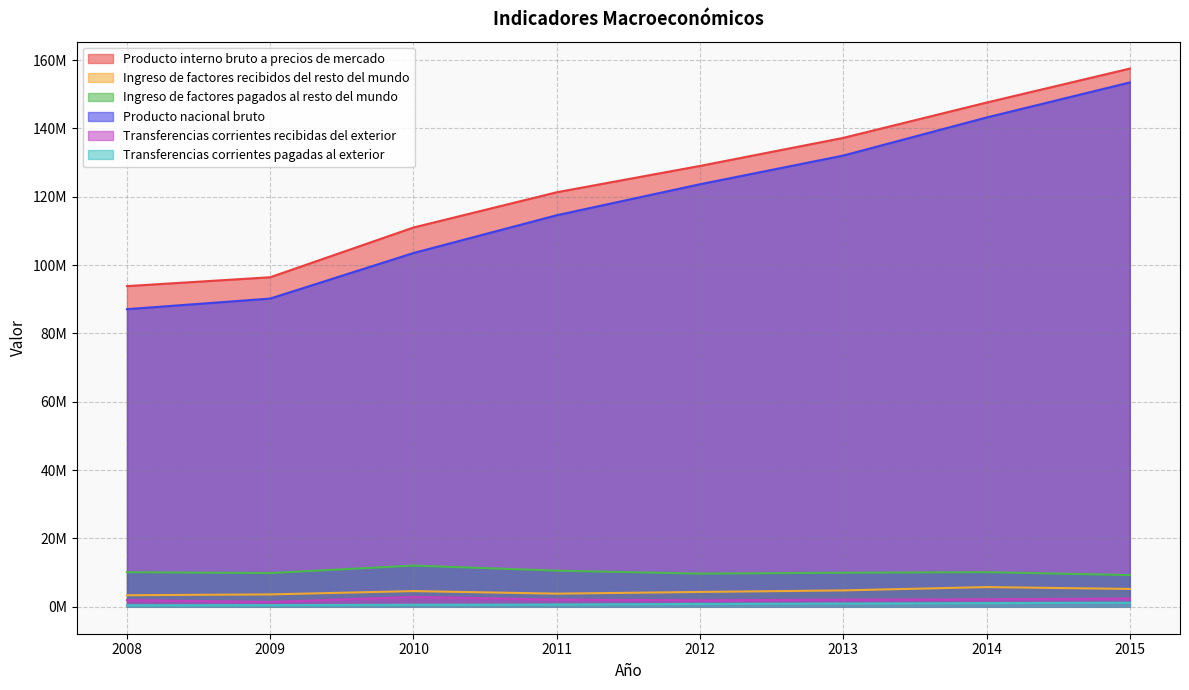

At which label does Transferencias corrientes recibidas del exterior reach its minimum?

2009